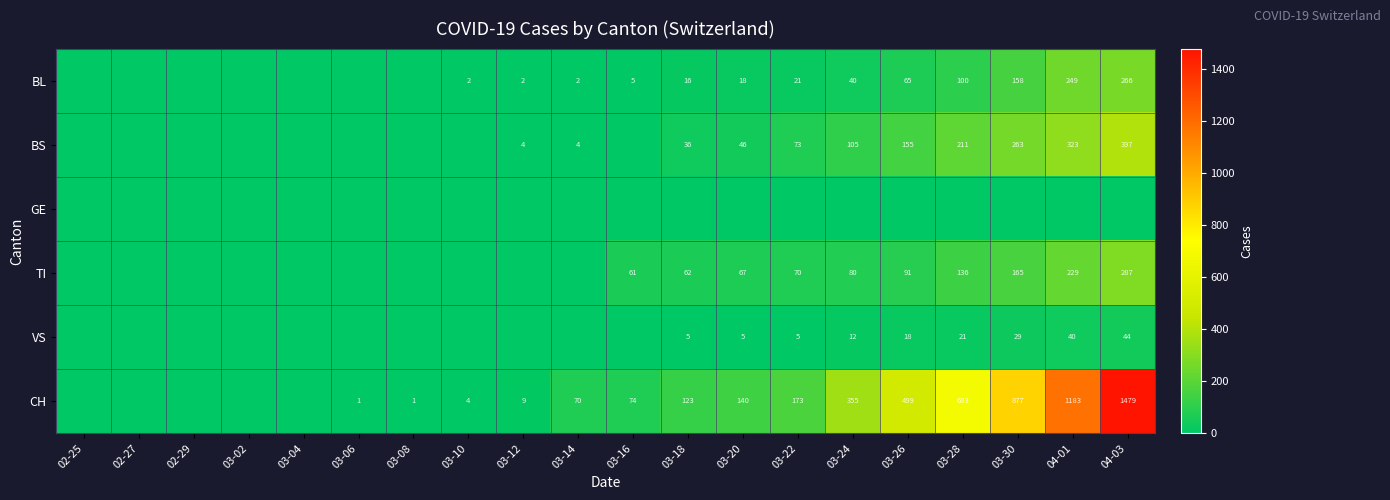

The value of BL at 03-28 is 158. True or false?

False